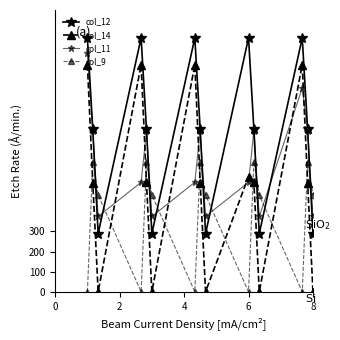

How many data points in col_9 are less than 480?

5